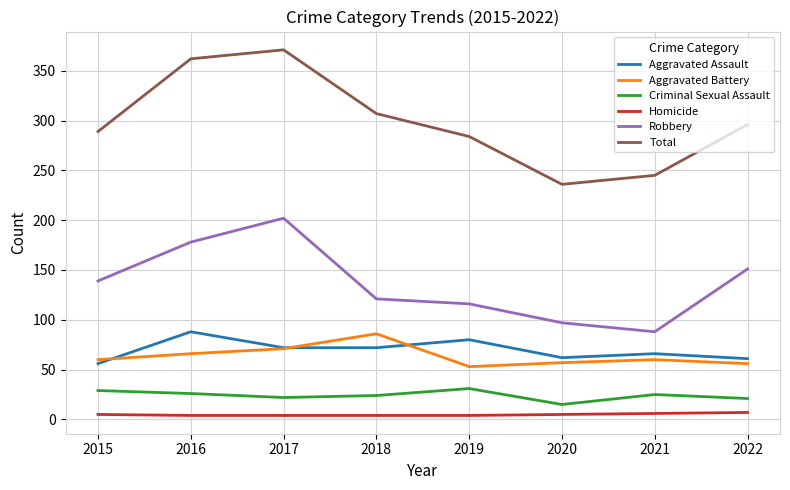

Does the chart have visible grid lines?

Yes